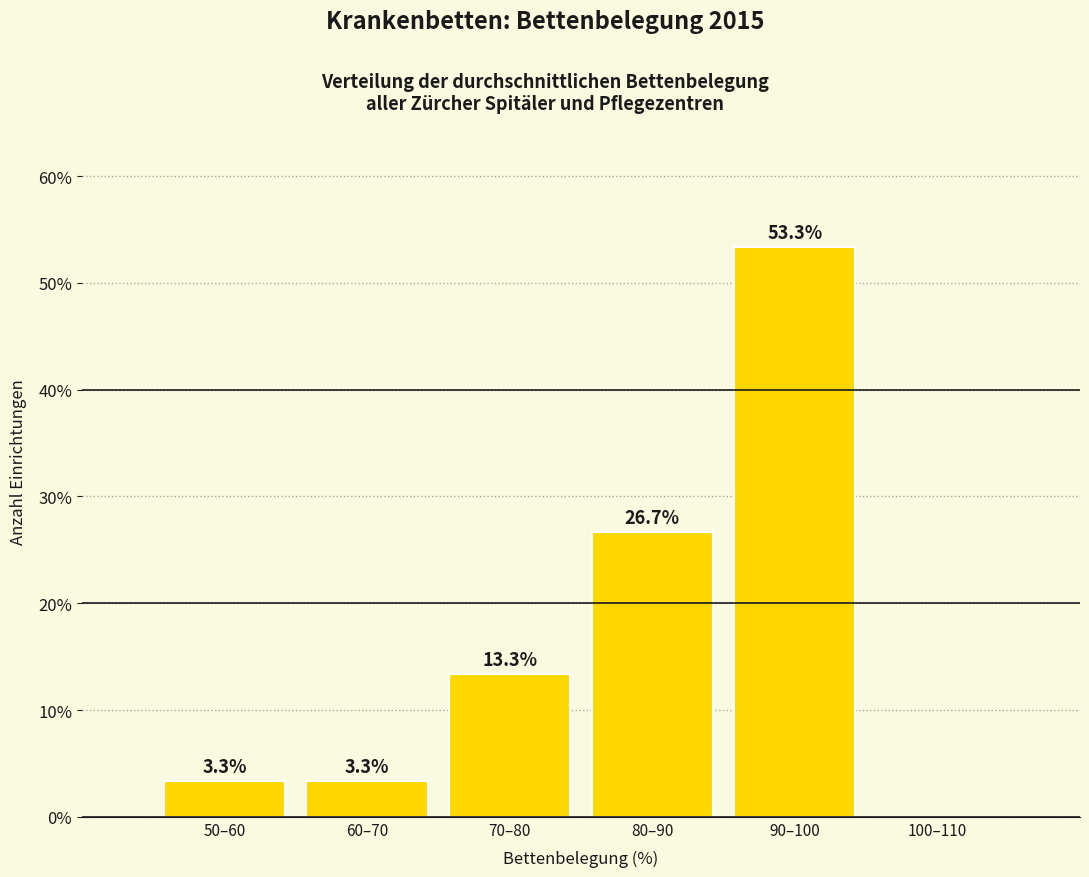

Reading left to right, transcribe all the data shown in this chart.

50–60=3.3	60–70=3.3	70–80=13.3	80–90=26.7	90–100=53.3	100–110=0.0